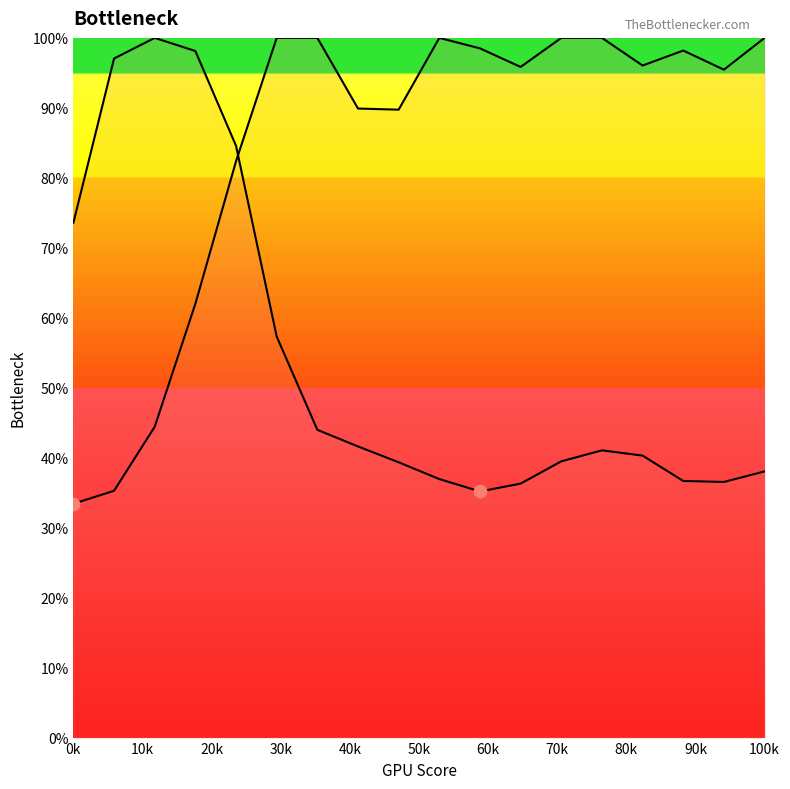

At how many categories does at least one series exceed 85?

16